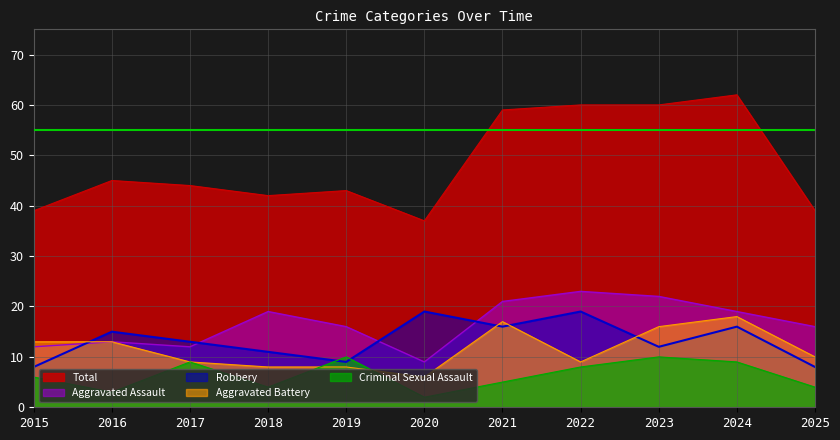

At which category does Total reach its first local peak?

2016